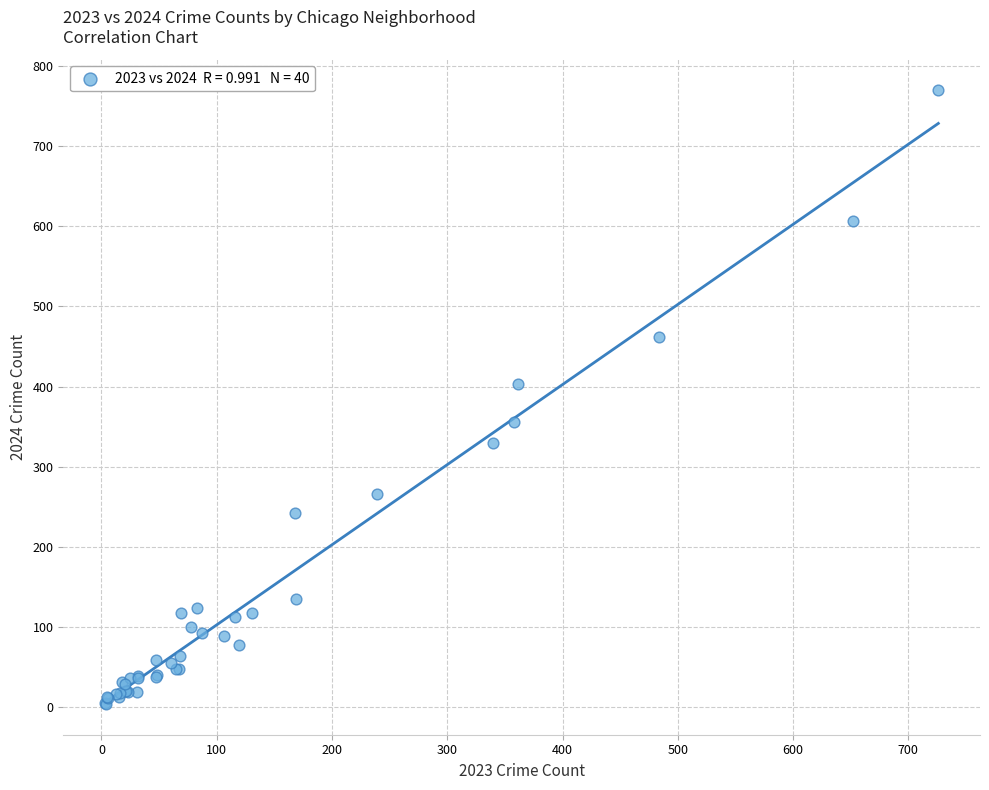

What Y value in the scatter plot is closest to 387?

403